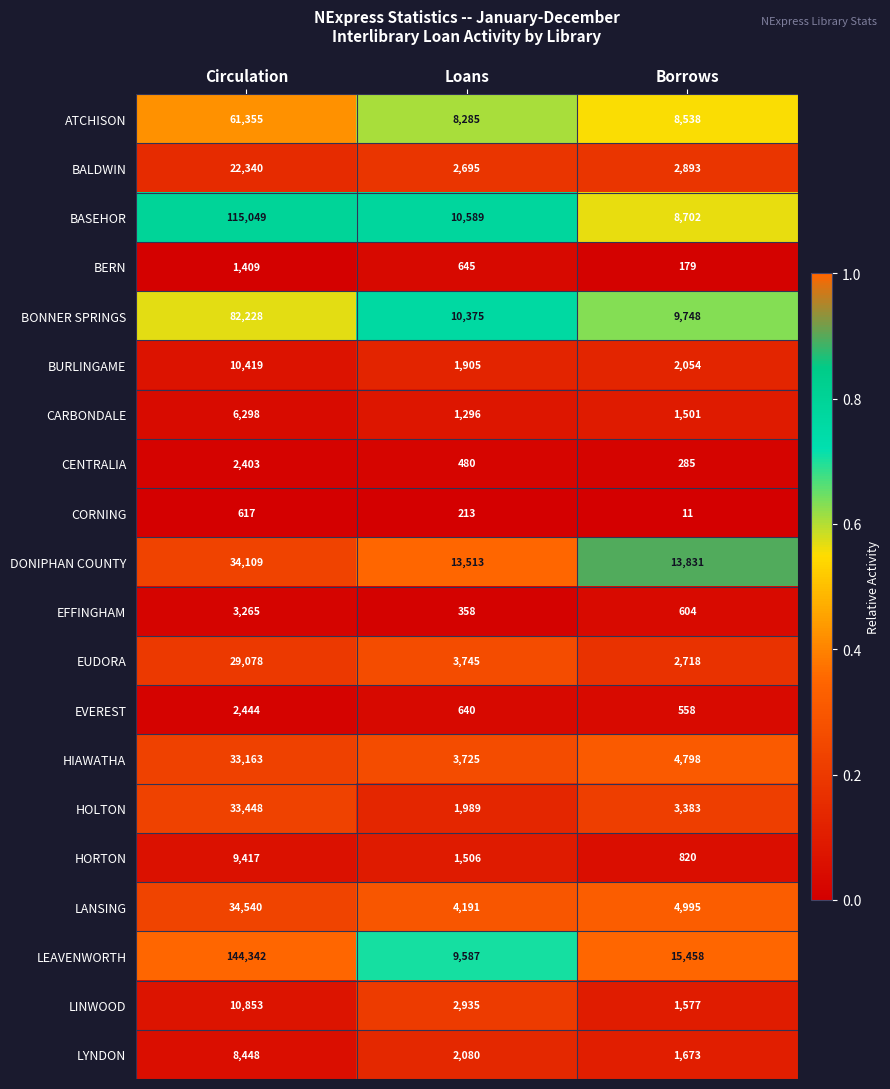

What is the total value across all series at Borrows?

84326